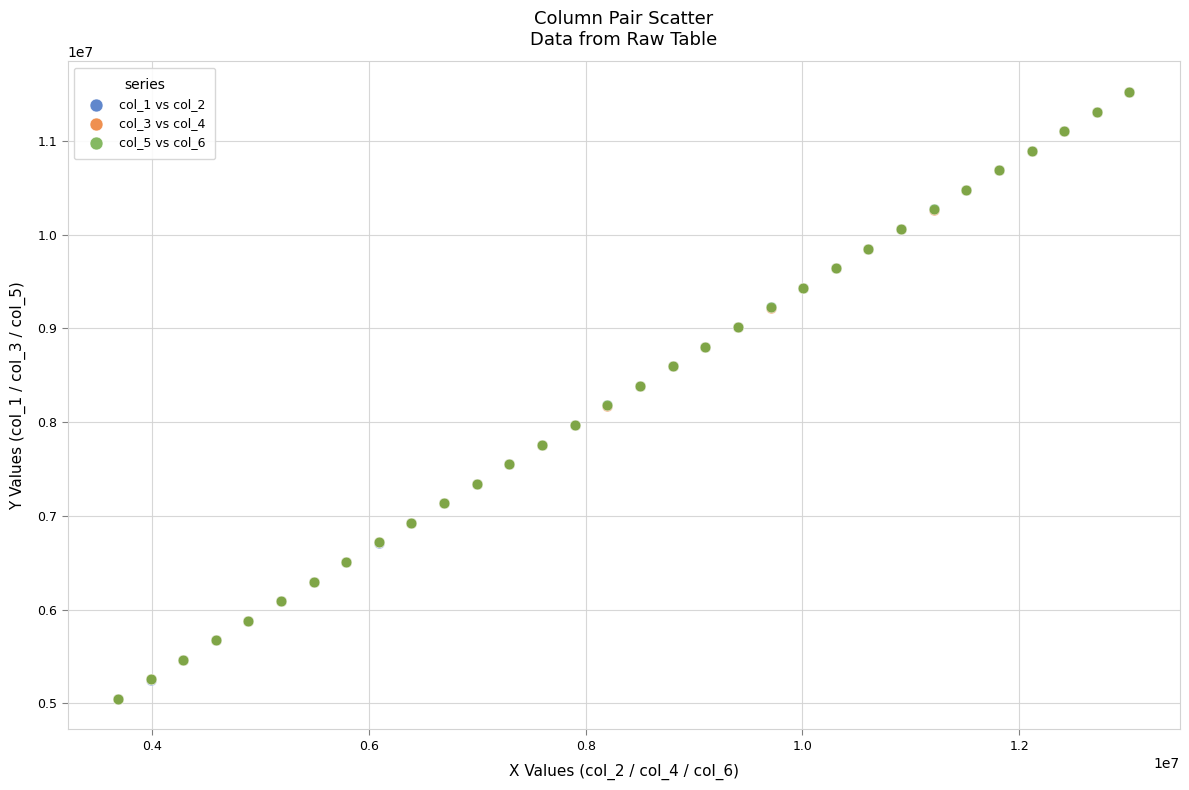

What are all the series names shown in the legend?

col_1 vs col_2, col_3 vs col_4, col_5 vs col_6